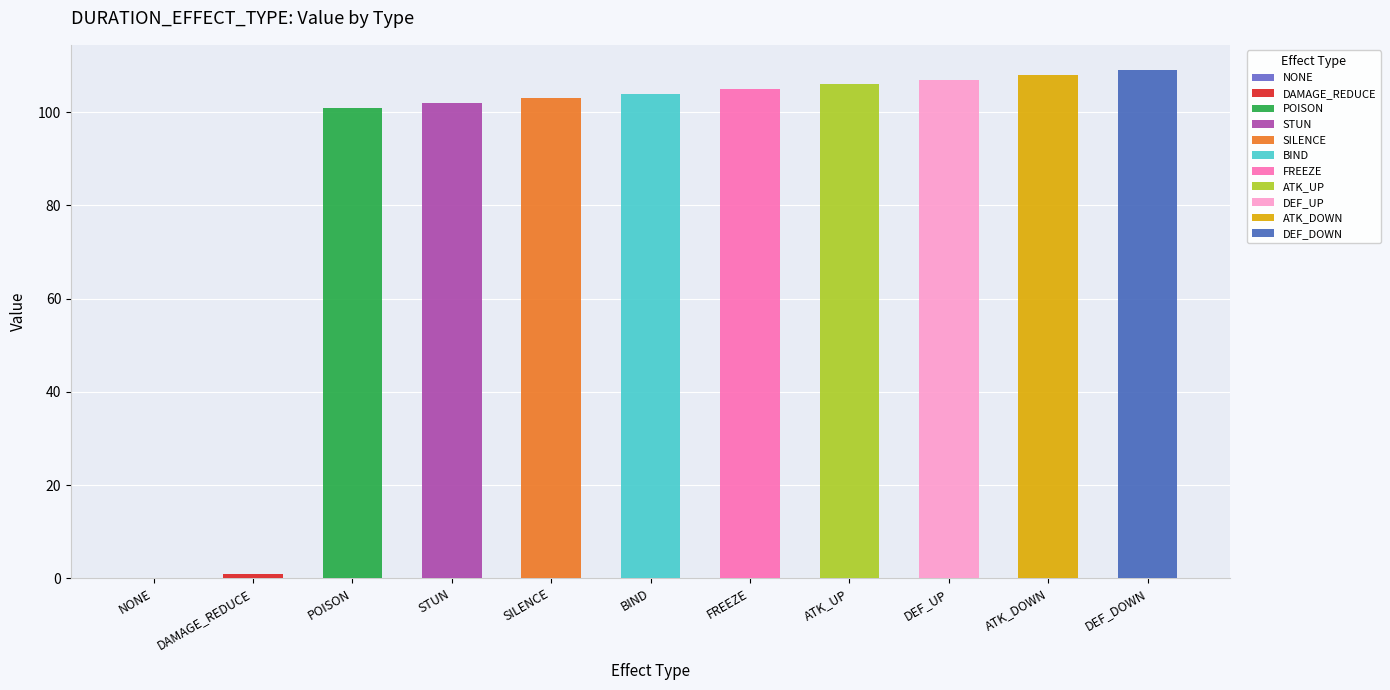

Reading left to right, extract all data points from this chart.

NONE=0	DAMAGE_REDUCE=1	POISON=101	STUN=102	SILENCE=103	BIND=104	FREEZE=105	ATK_UP=106	DEF_UP=107	ATK_DOWN=108	DEF_DOWN=109